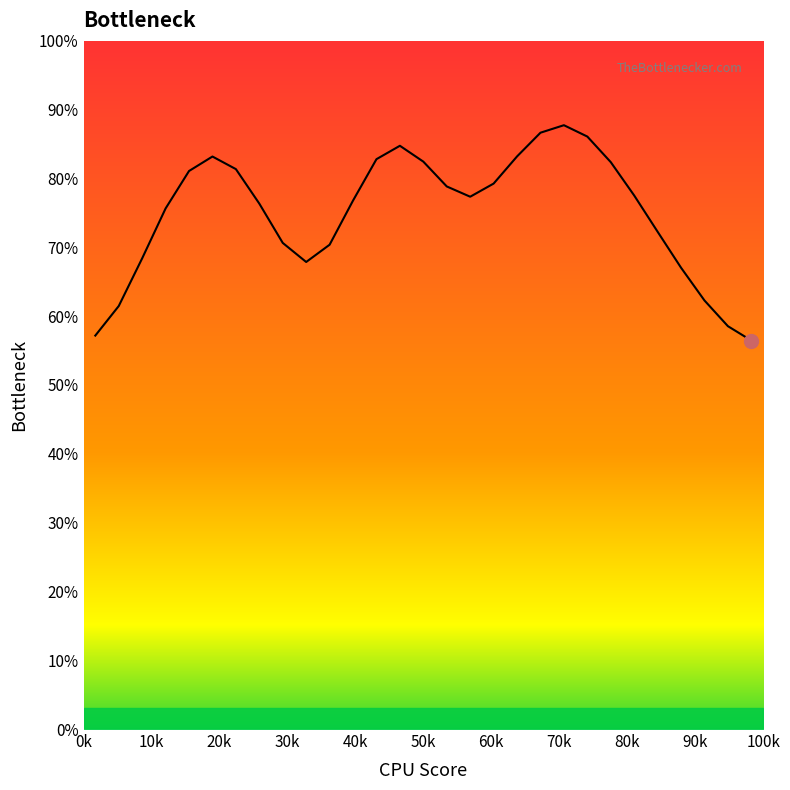

What is the maximum value shown in the chart?

87.7